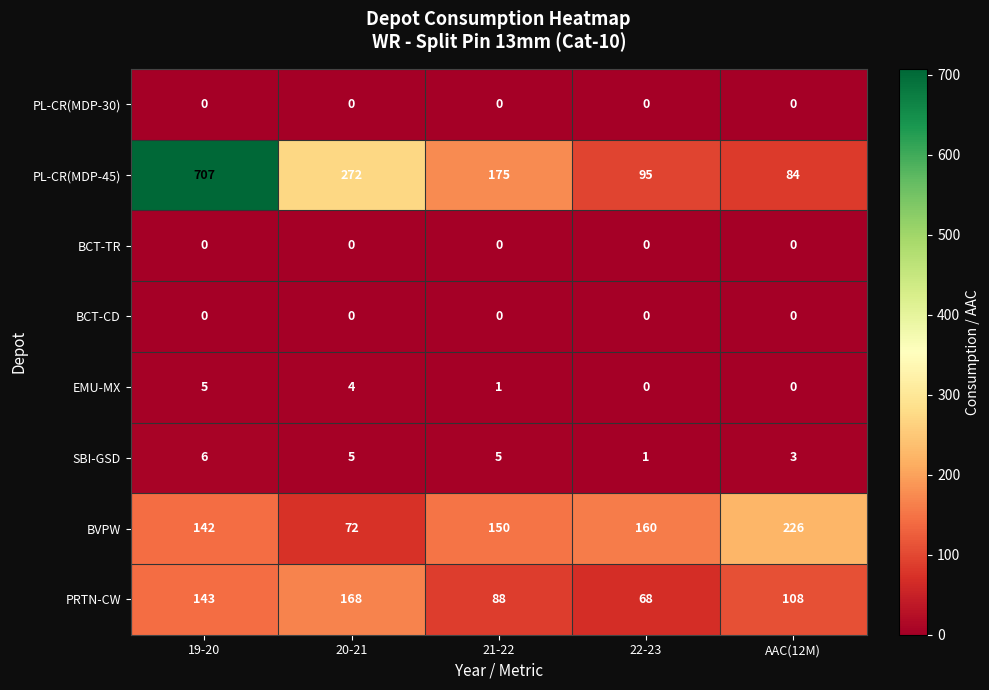

True or false: PL-CR(MDP-45) has a value of 707 at 19-20.

True